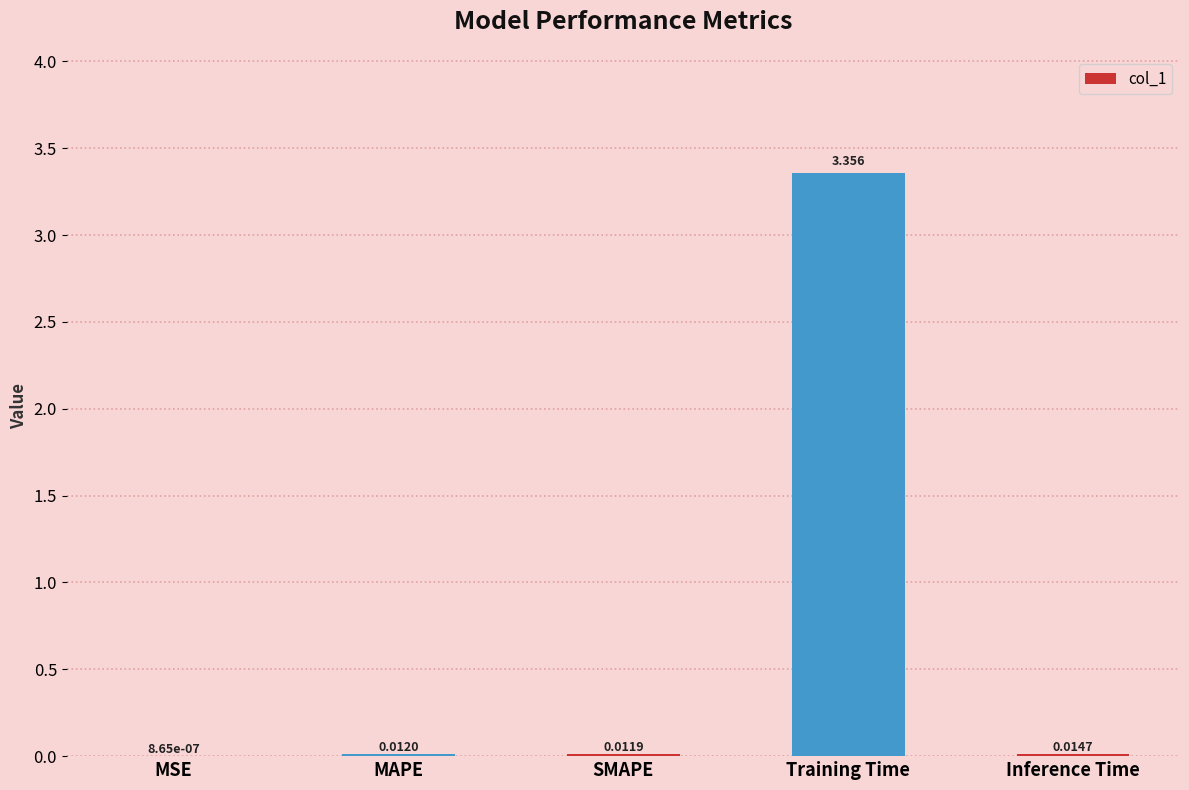

Which category has the highest value across all series?

Training Time